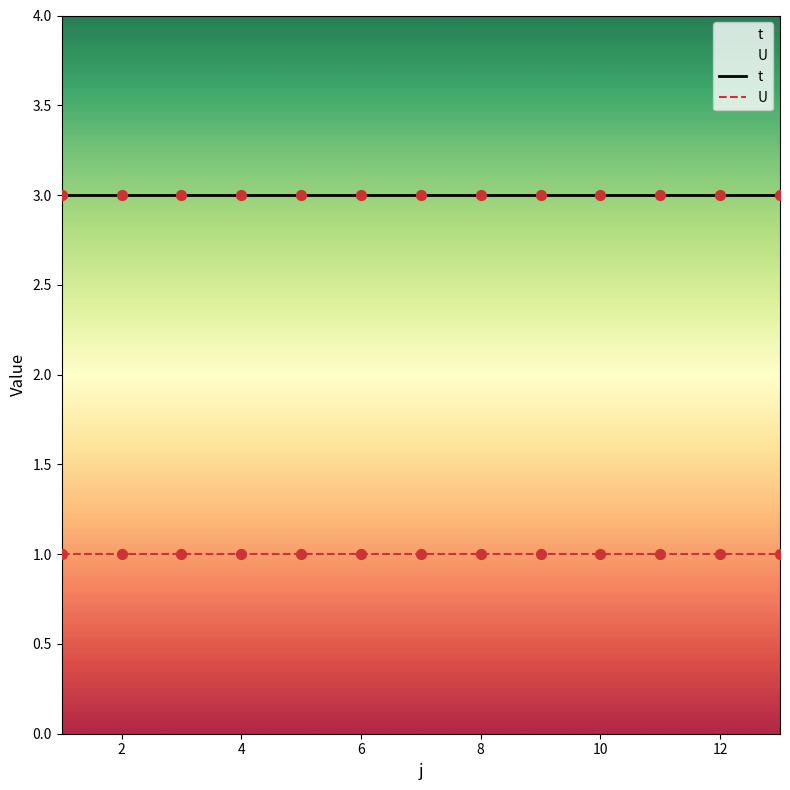

What is the total value across all series at 10?

4